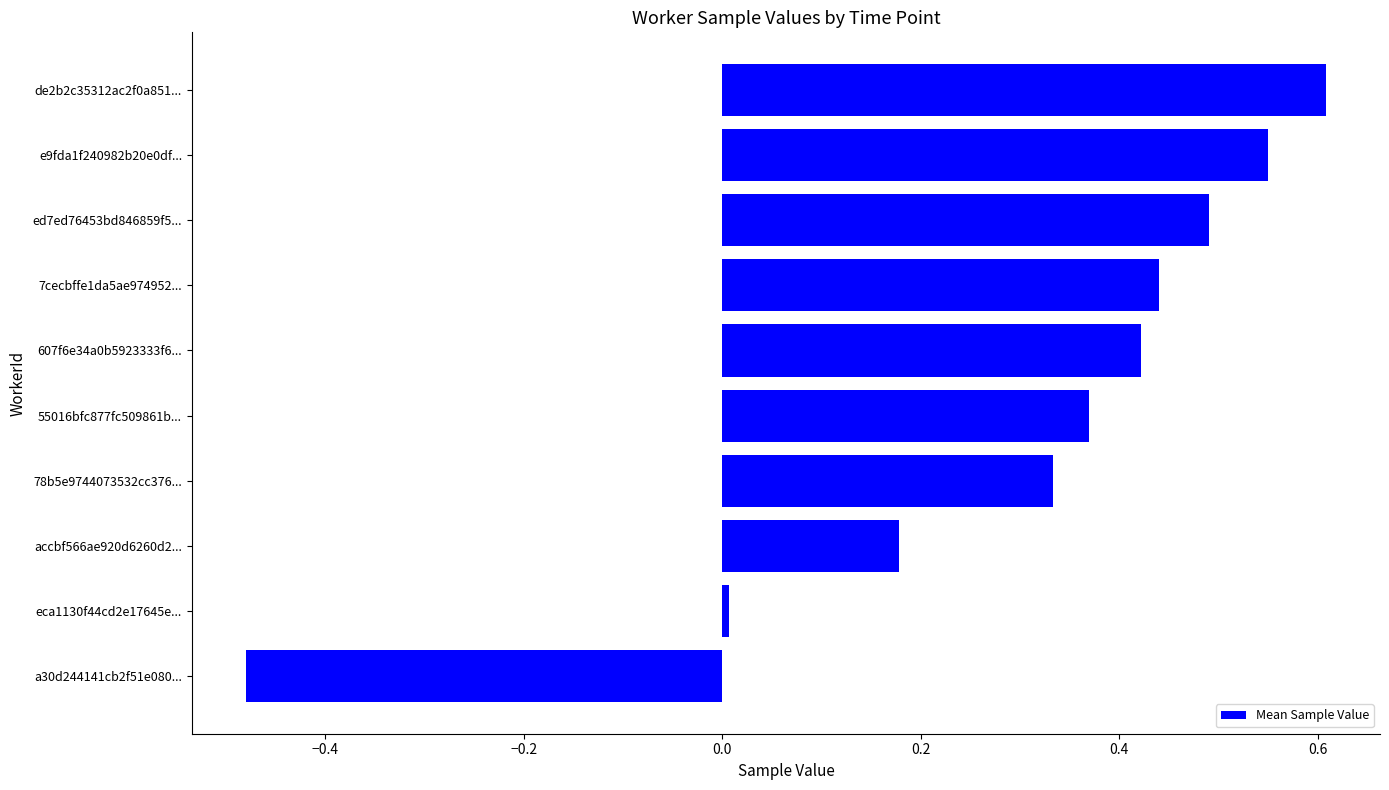

Are the bars grouped side by side (vs. stacked)?

No